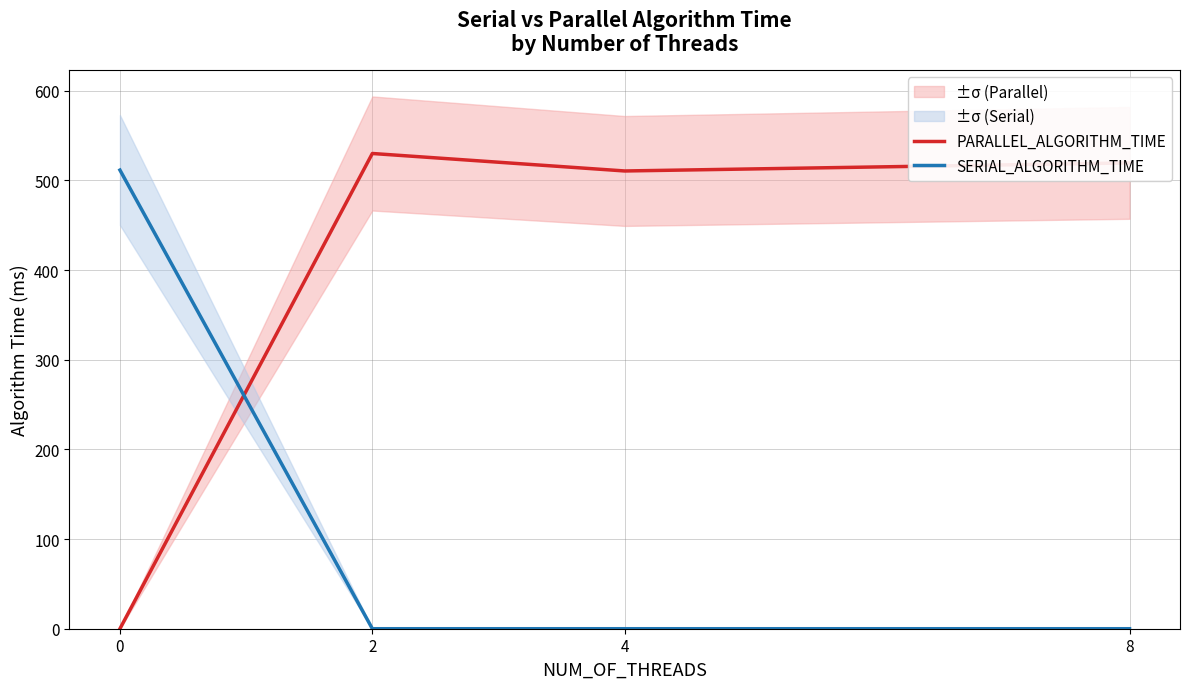

List the series in order of their peak value, lowest first.

SERIAL_ALGORITHM_TIME, PARALLEL_ALGORITHM_TIME